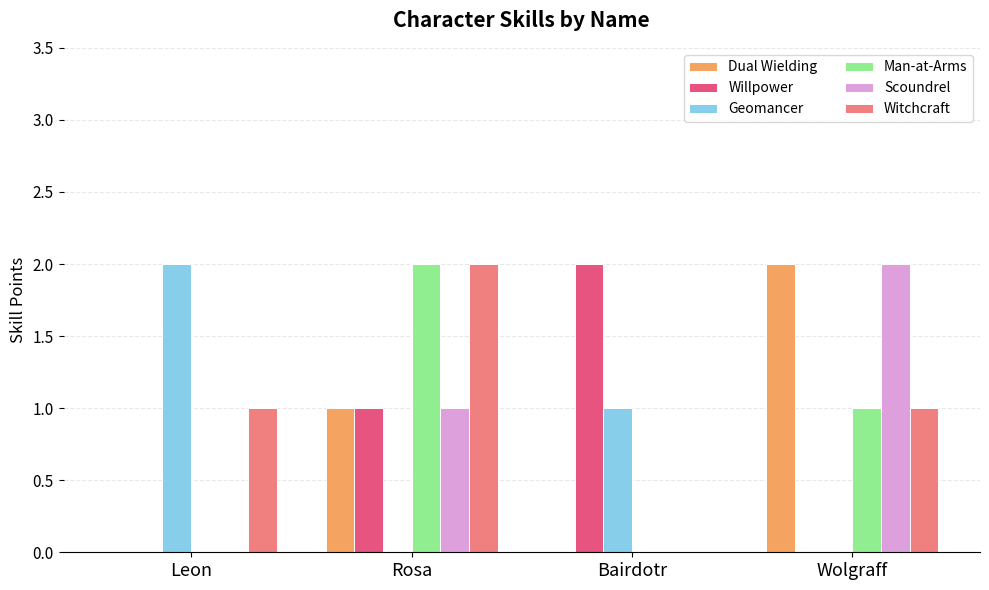

Is the value of Dual Wielding at Wolgraff greater than the value of Witchcraft at Leon?

Yes